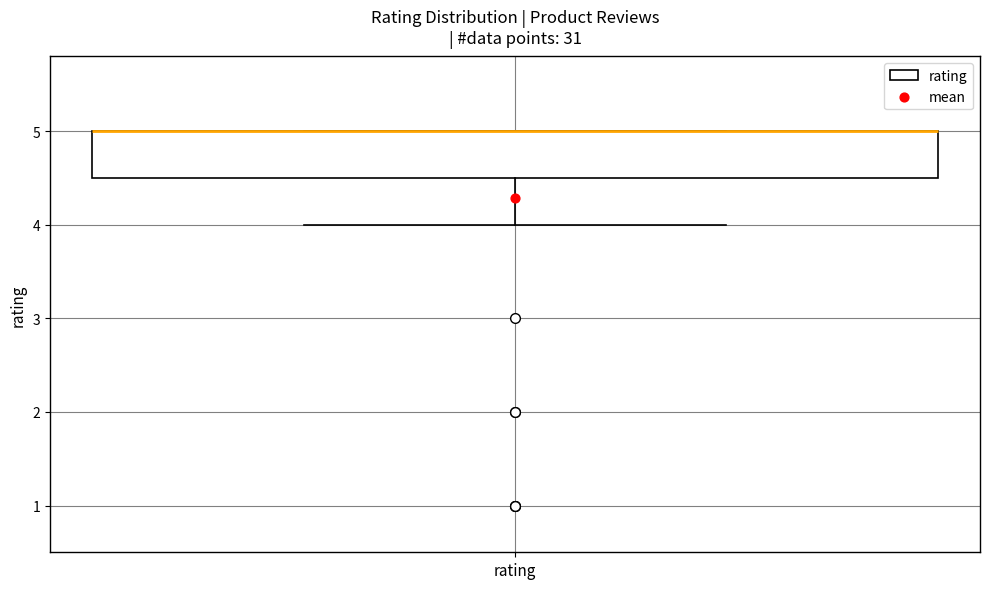

Read this box plot against the y-axis: the position of the median line, the range covered by the box, and the ends of both whiskers. The values are not printed on the chart, so give them approximately, as read against the axis.

median 5.0 (drawn on the box's upper edge), box 4.5 to 5.0, whiskers 4.0 to 5.0